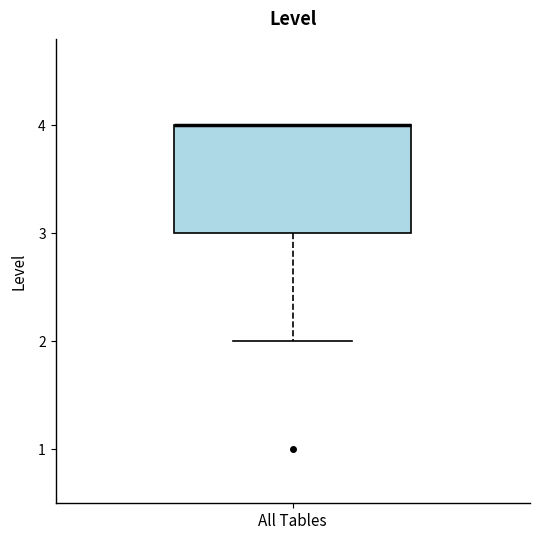

Read this box plot against the y-axis: the position of the median line, the range covered by the box, and the ends of both whiskers. The values are not printed on the chart, so give them approximately, as read against the axis.

median 4 (drawn on the box's upper edge), box 3 to 4, whiskers 2 to 4